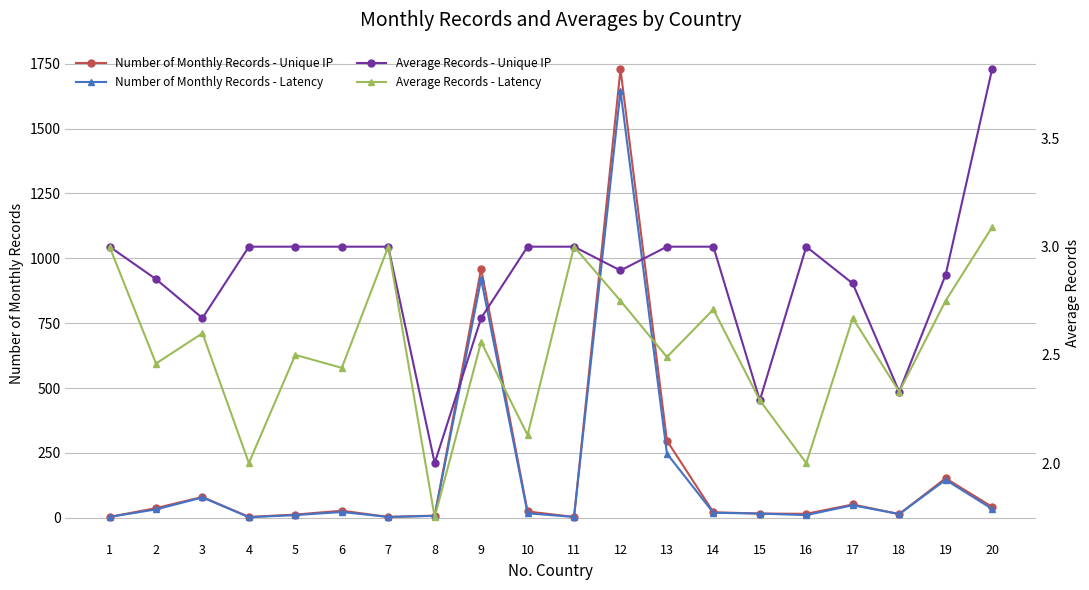

At which label is Average Records - Unique IP closest to 2?

8